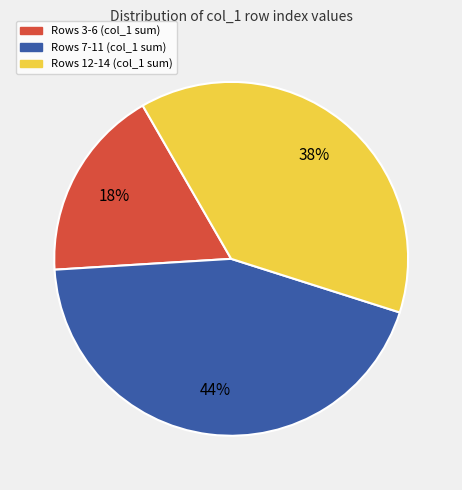

To the nearest percent, what portion does Rows 7-11 (col_1 sum) represent?

44%